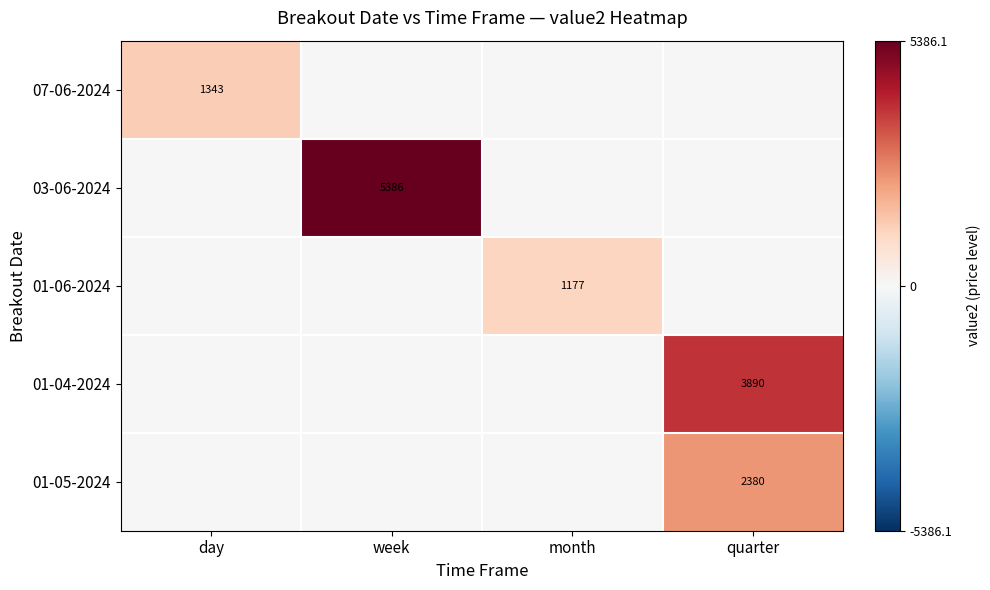

The value of 01-04-2024 at quarter is 1882. True or false?

False